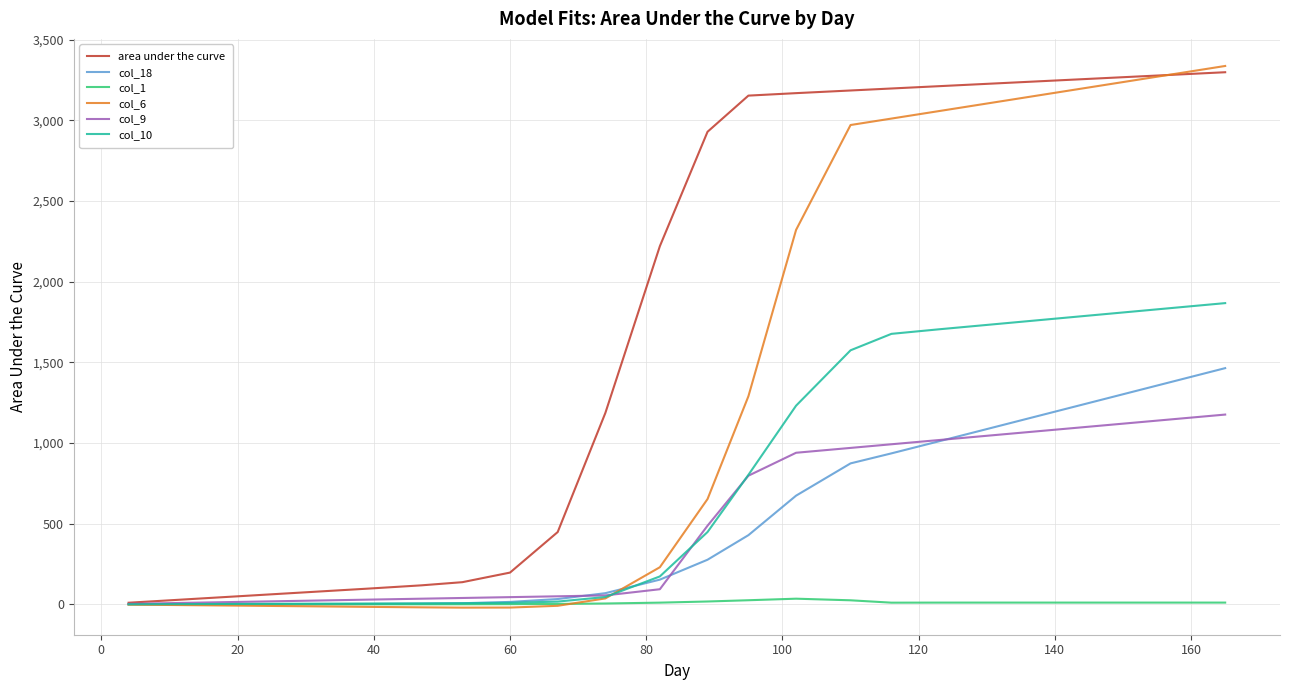

What is the highest value of the col_18 series?

1464.0